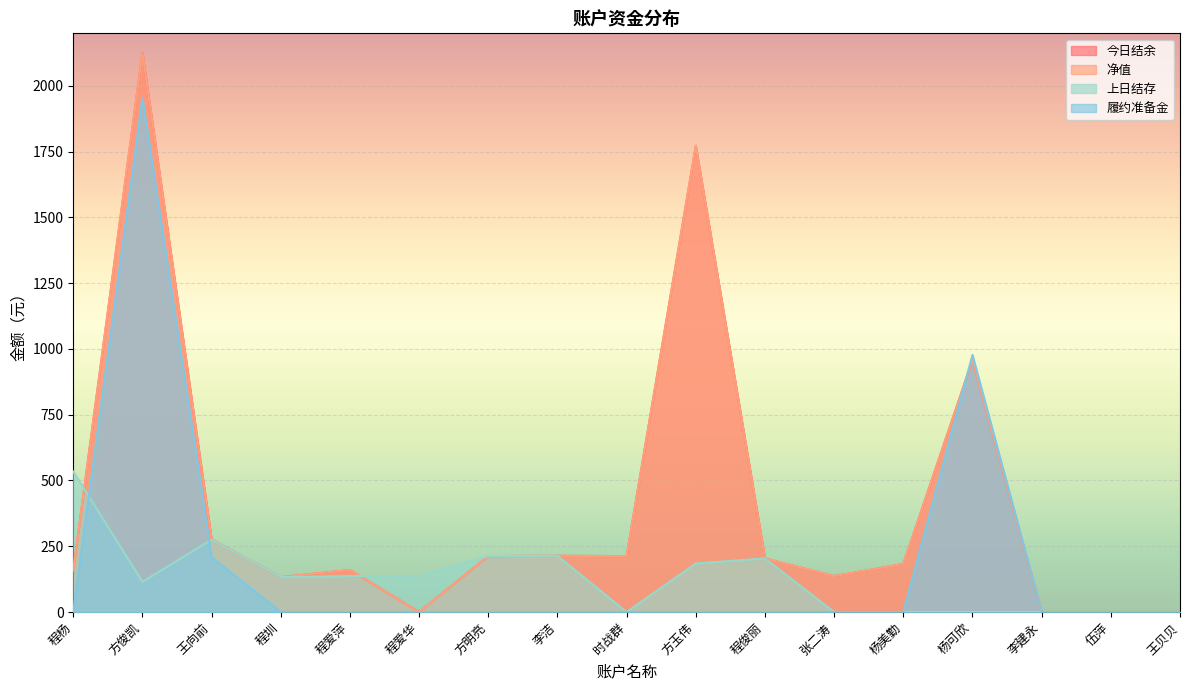

Reading left to right, what are all the values shown in this chart?

今日结余: 程杨=158.3	方俊凯=2126.6	王向前=276.1	程圳=132.5	程爱萍=159.8	程爱华=0.0	方明亮=212.6	李洁=213.6	时战群=212.6	方玉伟=1772.3	程俊丽=203.6	张二涛=136.4	杨美勤=182.6	杨可欣=958.1	李建永=0.0	伍萍=0.0	王贝贝=0.0
净值: 程杨=158.3	方俊凯=2126.6	王向前=276.1	程圳=132.5	程爱萍=159.8	程爱华=0.0	方明亮=212.6	李洁=213.6	时战群=212.6	方玉伟=1772.3	程俊丽=203.6	张二涛=136.4	杨美勤=182.6	杨可欣=958.1	李建永=0.0	伍萍=0.0	王贝贝=0.0
上日结存: 程杨=534.1	方俊凯=114.8	王向前=275.2	程圳=132.5	程爱萍=136.5	程爱华=137.5	方明亮=212.6	李洁=213.6	时战群=0.0	方玉伟=184.6	程俊丽=203.6	张二涛=0.0	杨美勤=0.0	杨可欣=0.0	李建永=0.0	伍萍=0.0	王贝贝=0.0
履约准备金: 程杨=0.0	方俊凯=1954.9	王向前=208.1	程圳=0.0	程爱萍=0.0	程爱华=0.0	方明亮=0.0	李洁=0.0	时战群=0.0	方玉伟=0.0	程俊丽=0.0	张二涛=0.0	杨美勤=0.0	杨可欣=977.4	李建永=0.0	伍萍=0.0	王贝贝=0.0